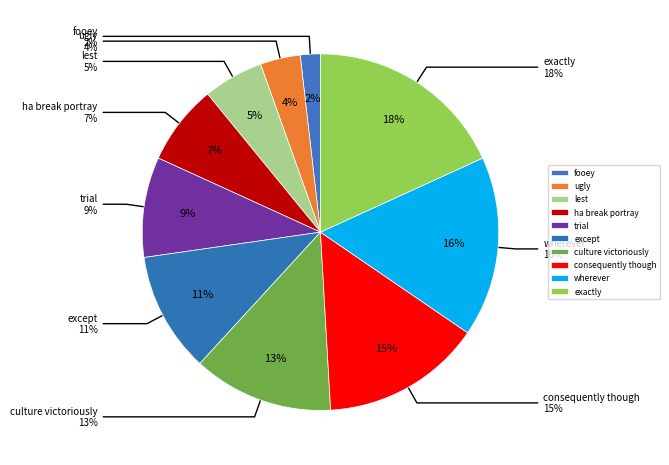

What is the ratio of the value at ugly to the value at wherever?

0.2